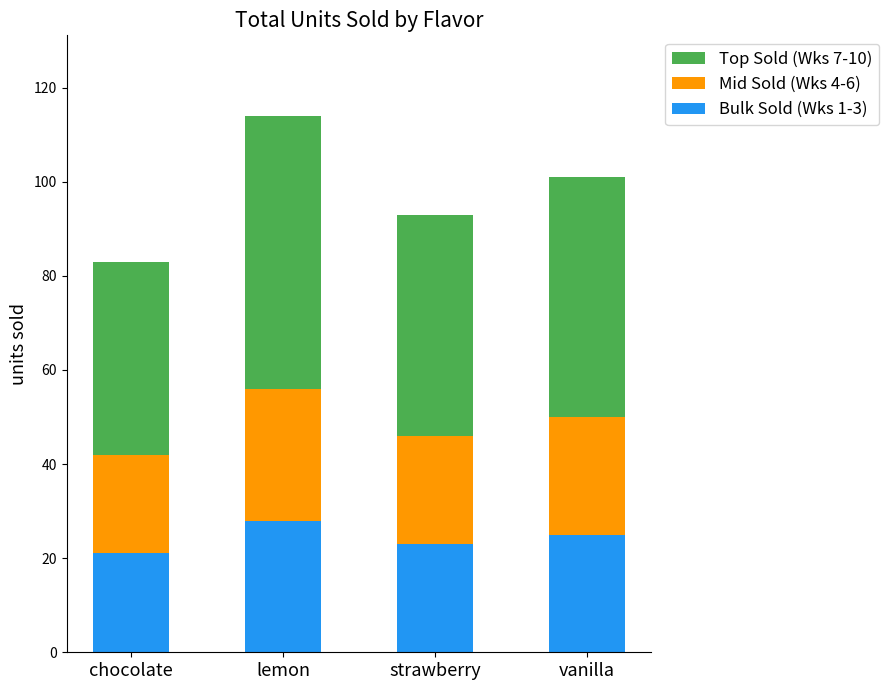

At which category is the sum across all series the highest?

lemon